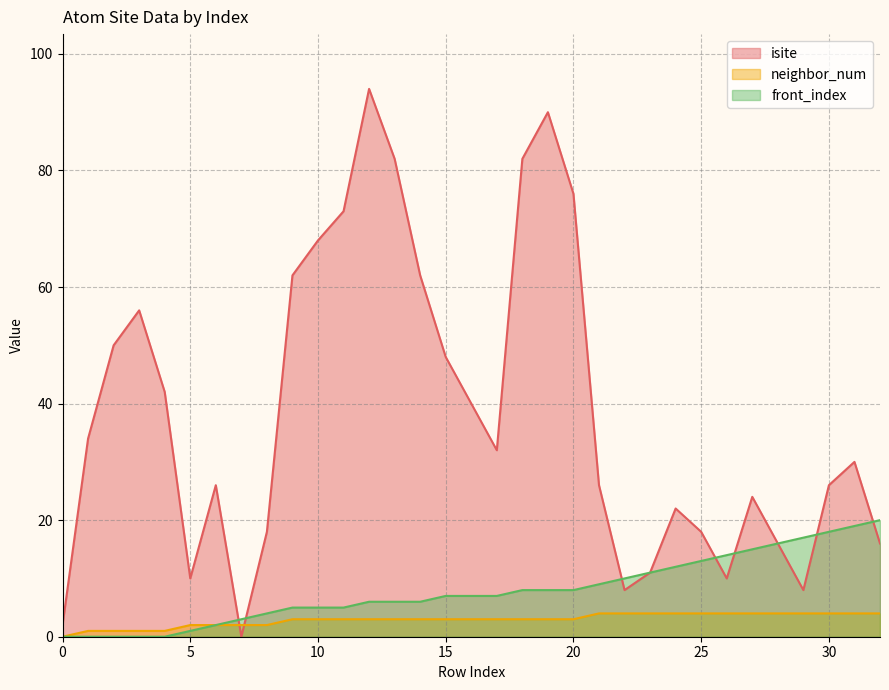

What value does the front_index series have at 16, to the nearest 10?

10